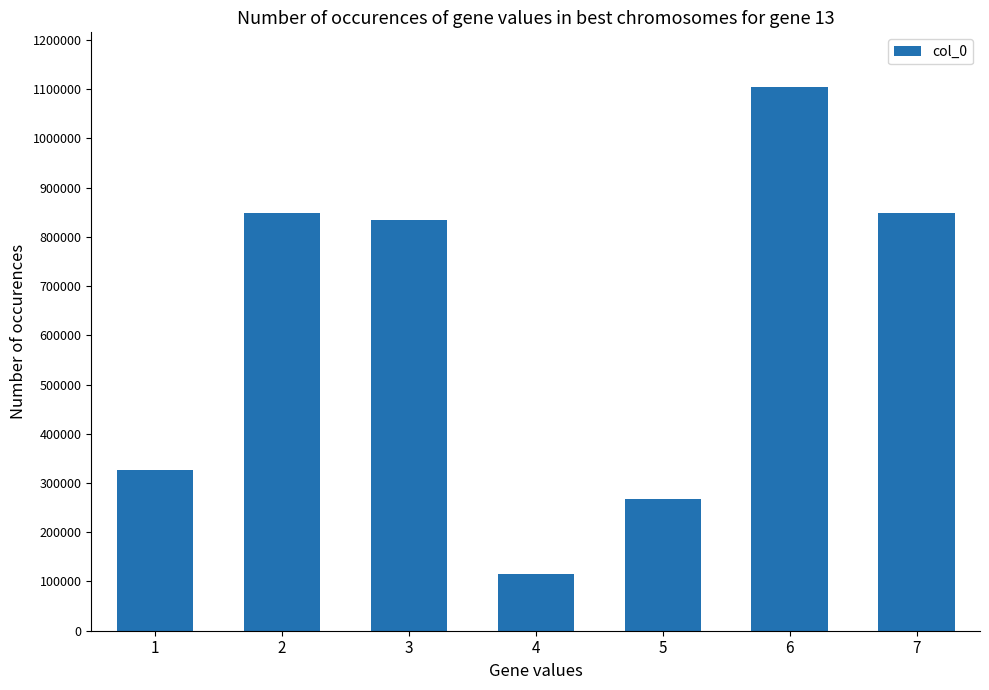

At which label is the value closest to 609754?

3